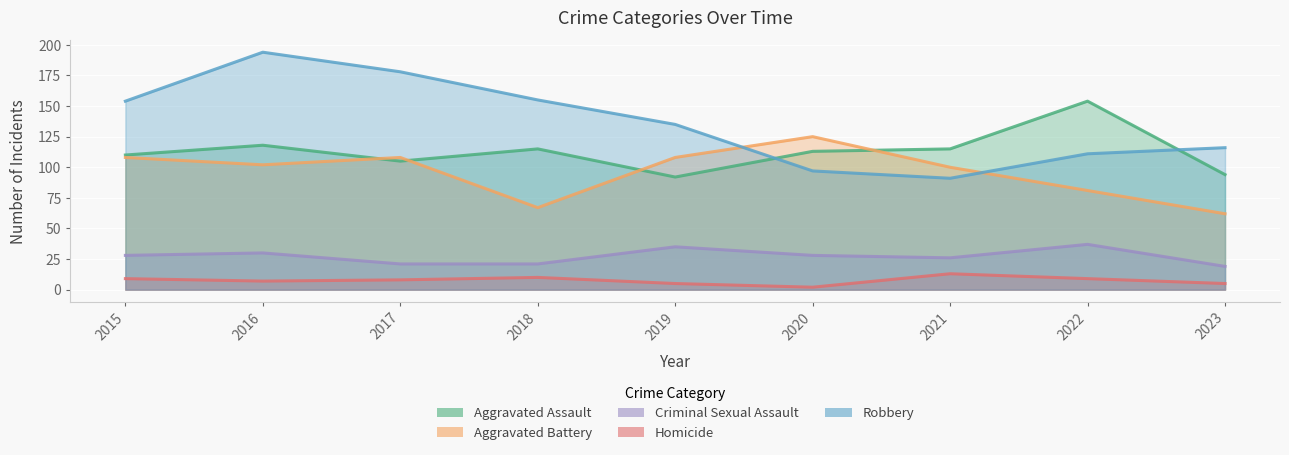

What is the difference between the maximum and minimum values in the Aggravated Battery series?

63